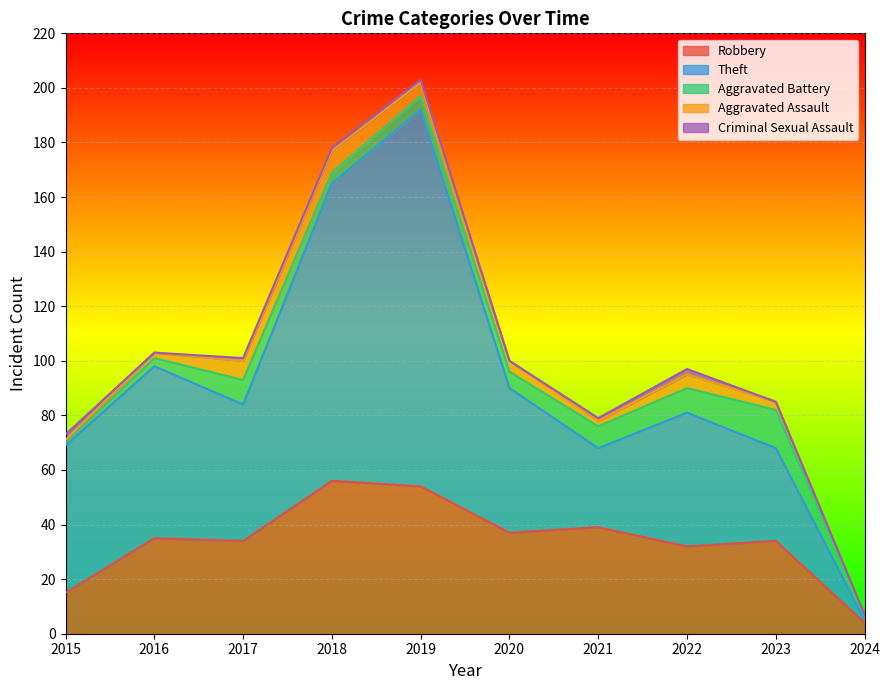

Where is Aggravated Battery nearest to the value 7?

2020